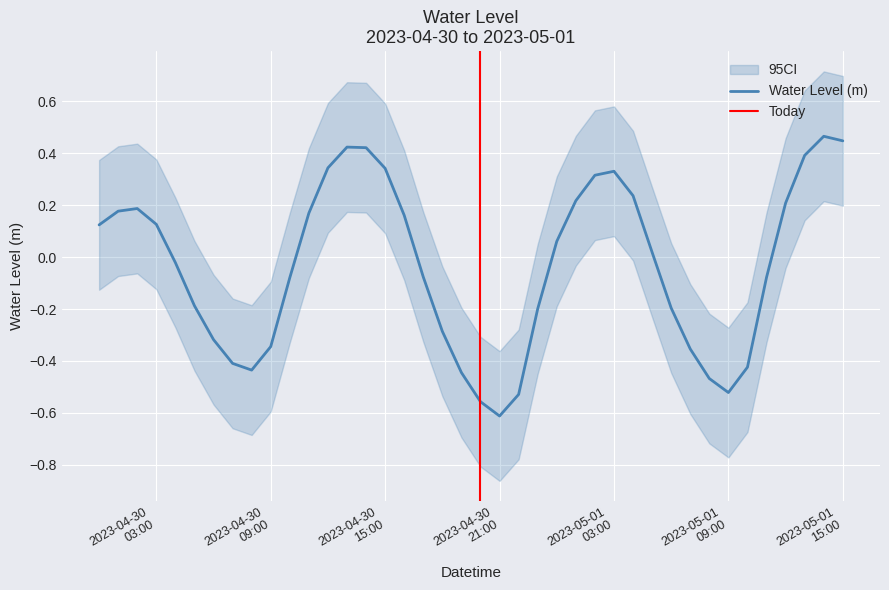

Count the number of categories in the chart.

40